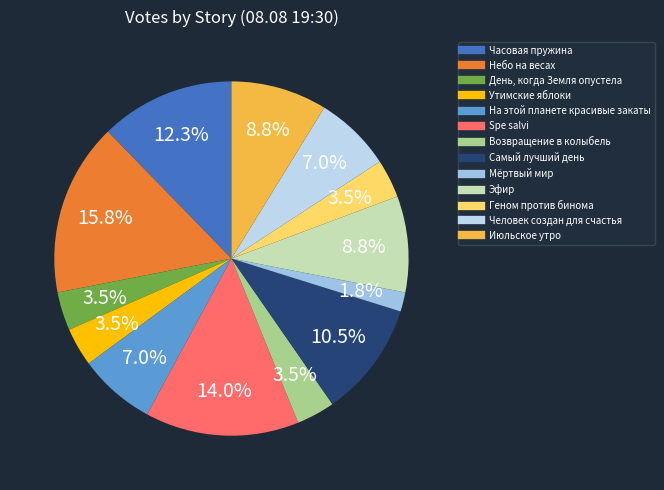

Which slice is the largest?

Небо на весах